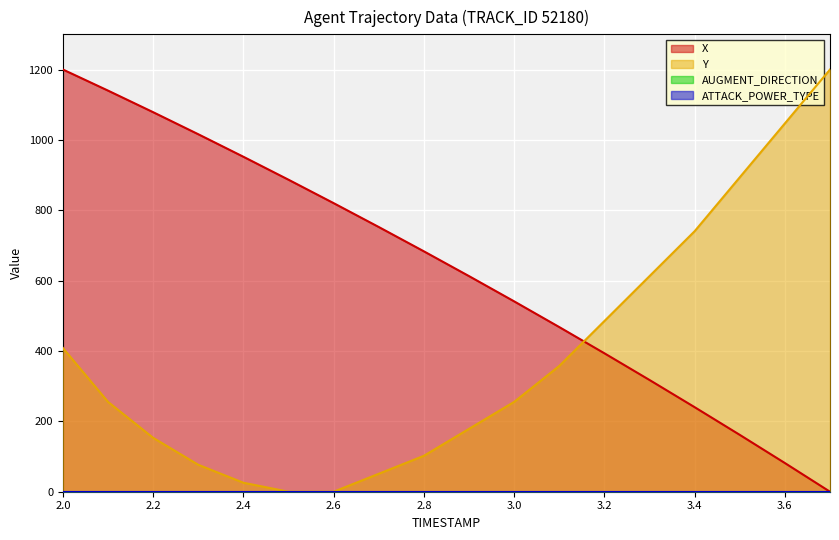

Is it true that X equals 81.5 at 3.6?

True